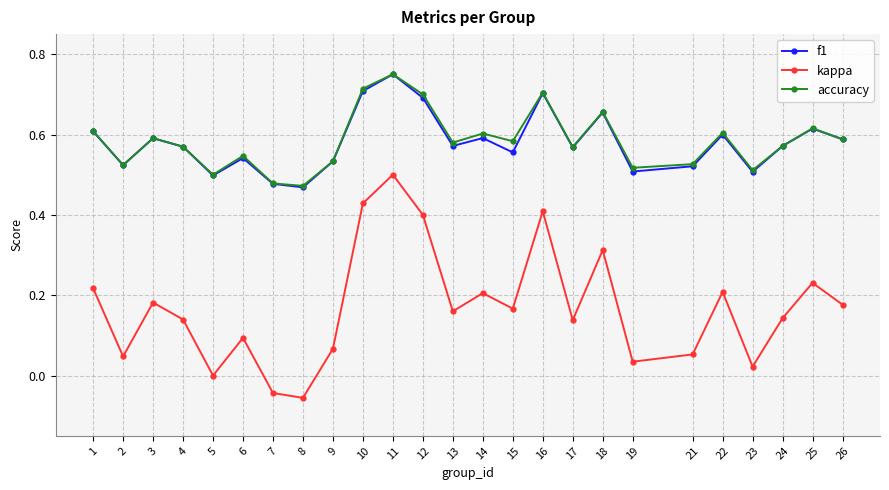

How many interior local peaks does the f1 series have?

8